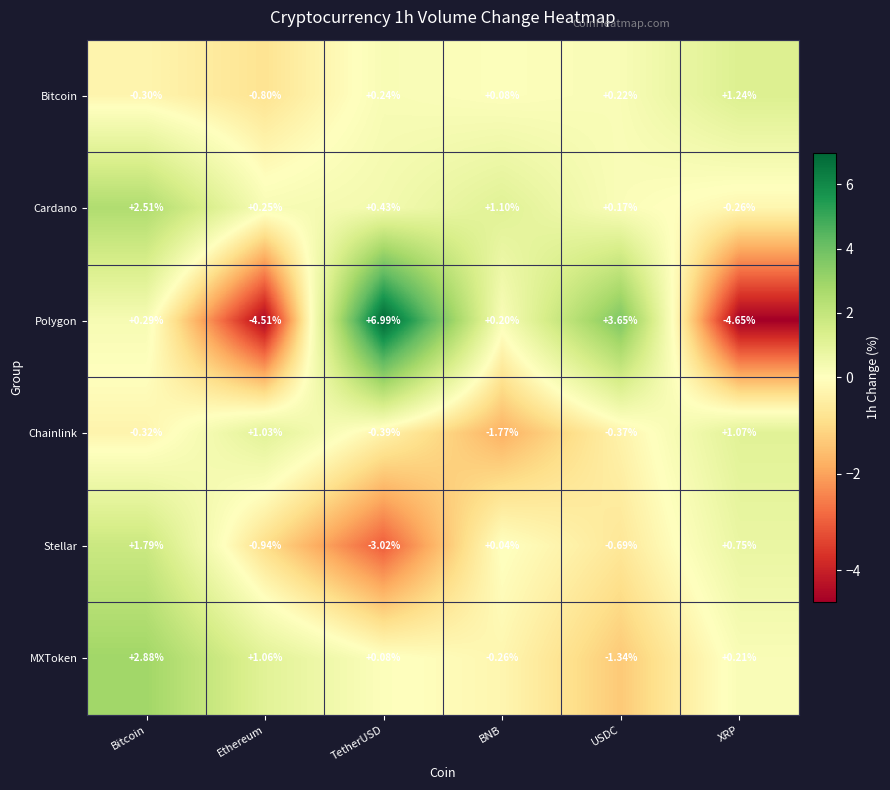

At which category does the chart reach its peak across all series?

TetherUSD